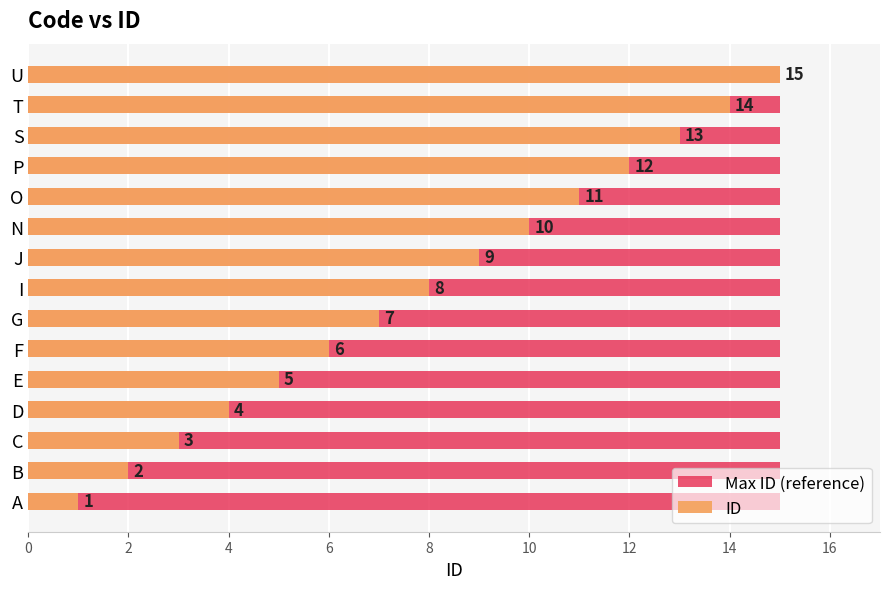

At 14, list the series in order from smallest to largest.

Max ID (reference), ID